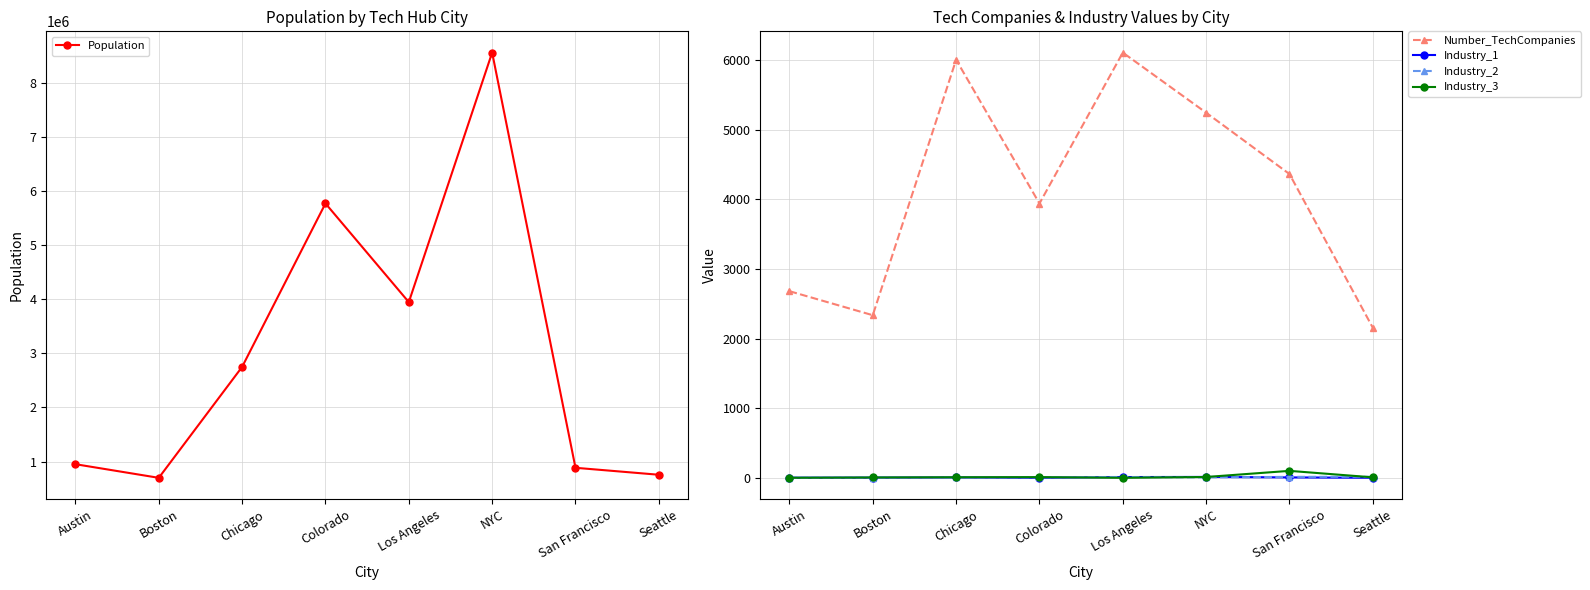

What is the average value of the Industry_2 series?

8